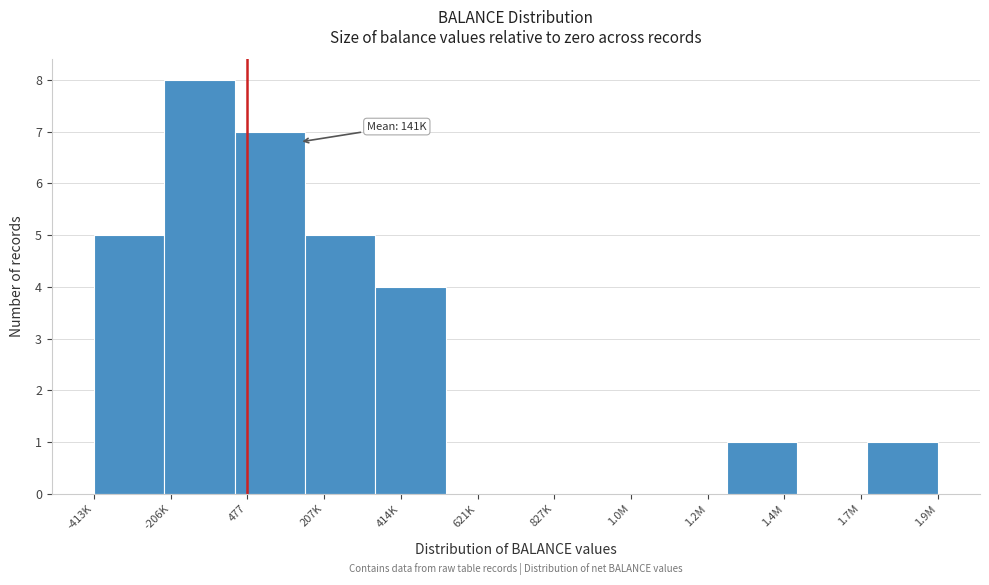

Reading left to right, list all the values displayed in this chart.

-413K=5	-206K=8	477=7	207K=5	414K=4	621K=0	827K=0	1.0M=0	1.2M=0	1.4M=1	1.7M=0	1.9M=1